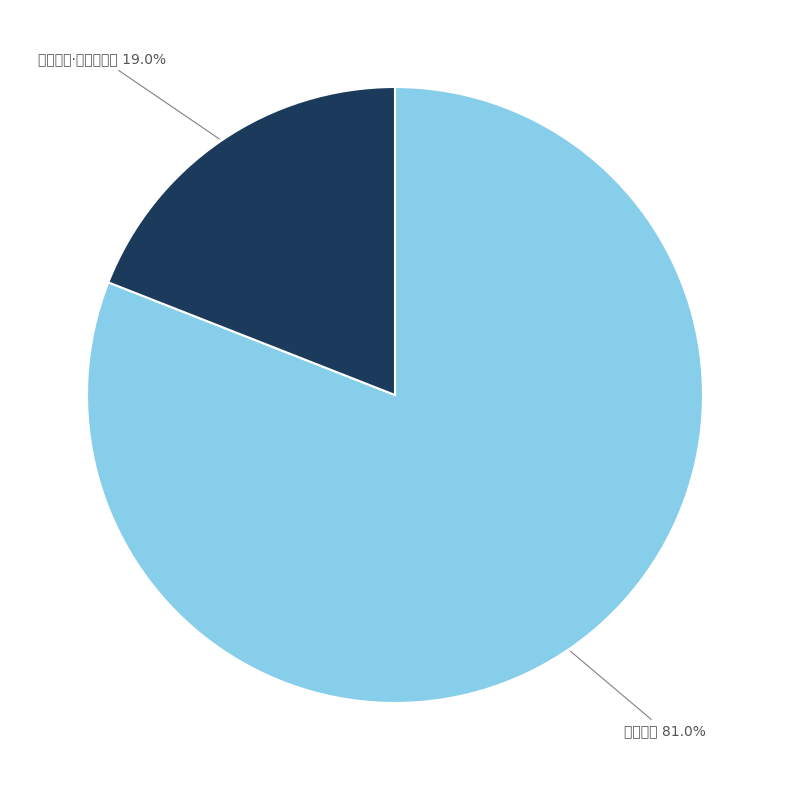

The 金陵会月 slice represents 81% of the pie. True or false?

True